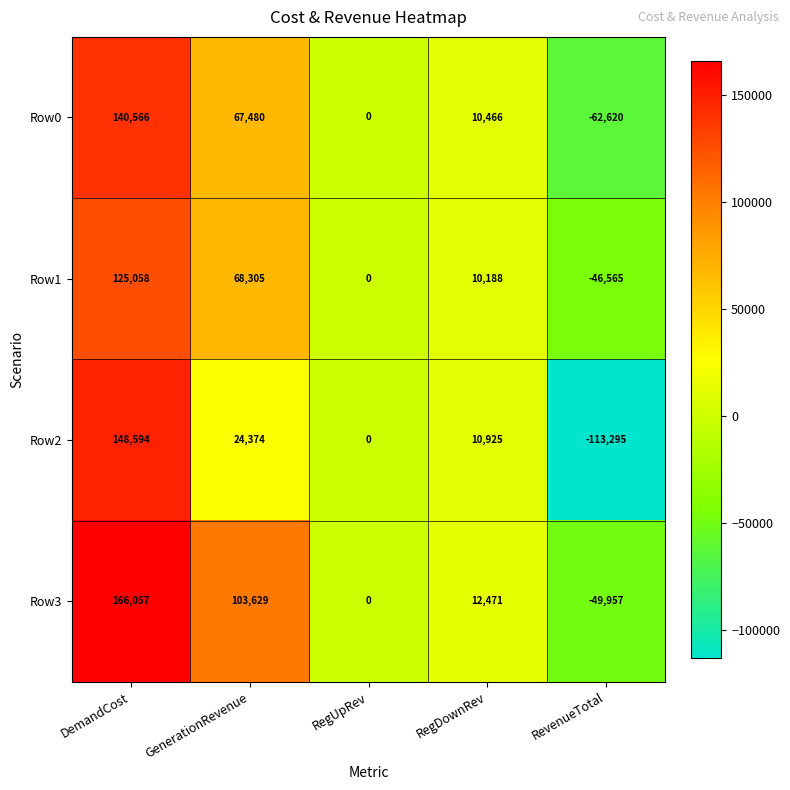

What is the sum of all Row0 values?

155892